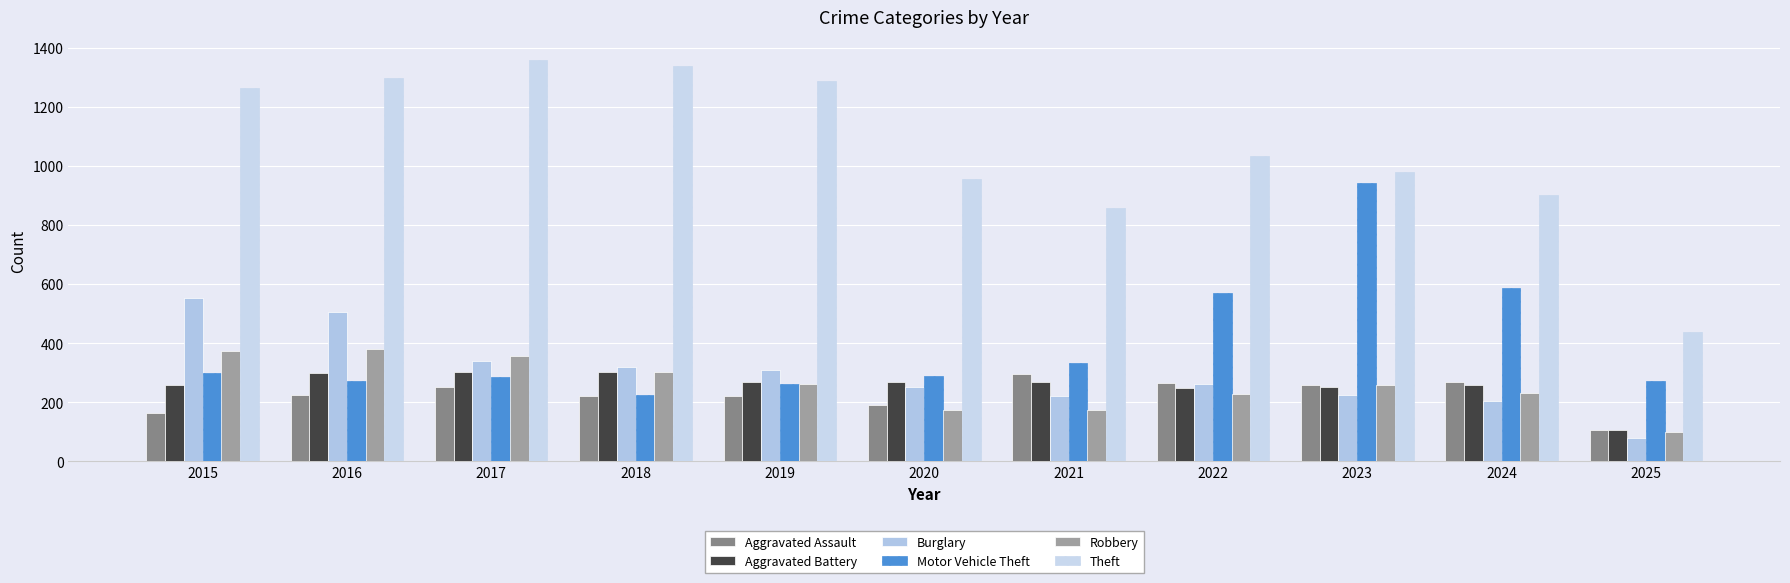

True or false: Aggravated Battery has a value of 392 at 2024.

False